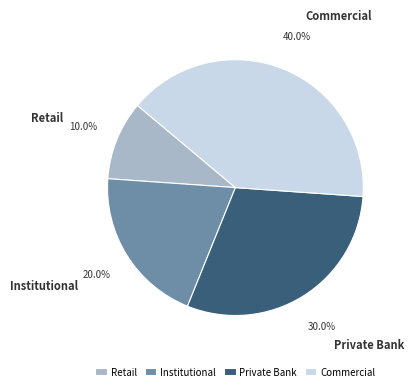

Is there a majority slice in this chart?

No